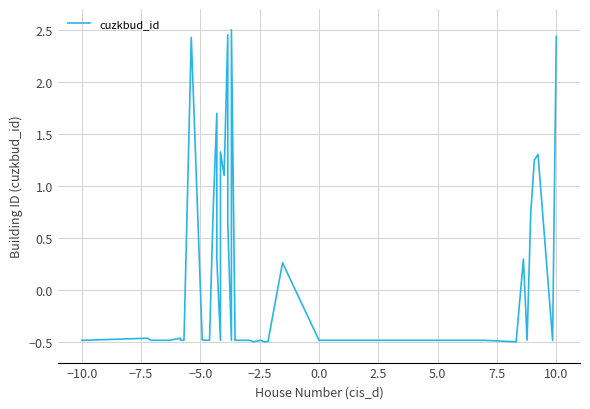

How many data points are above 0?

15